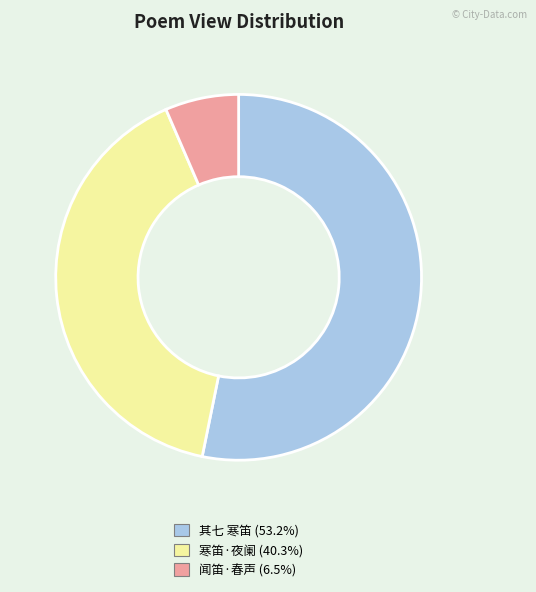

Is there a majority slice in this chart?

Yes